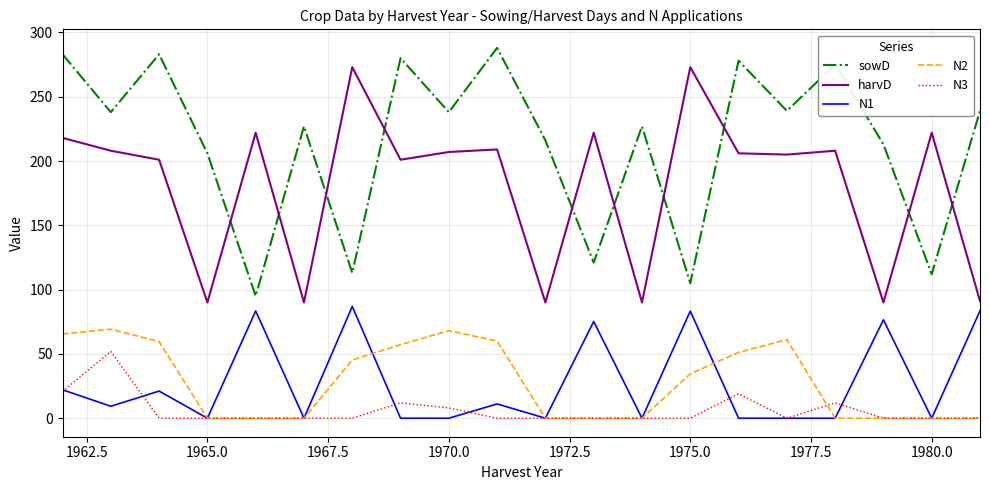

What is the maximum value for harvD?

273.0